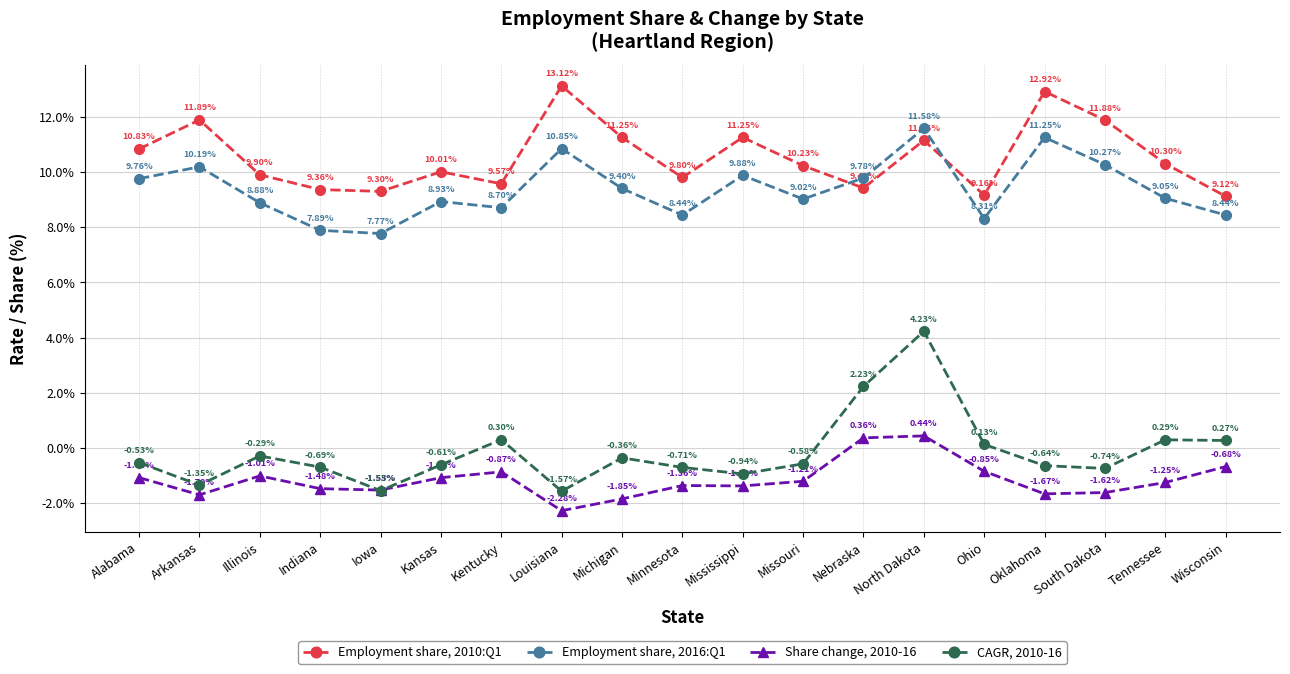

What is the sum of all CAGR, 2010-16 values?

-3.1